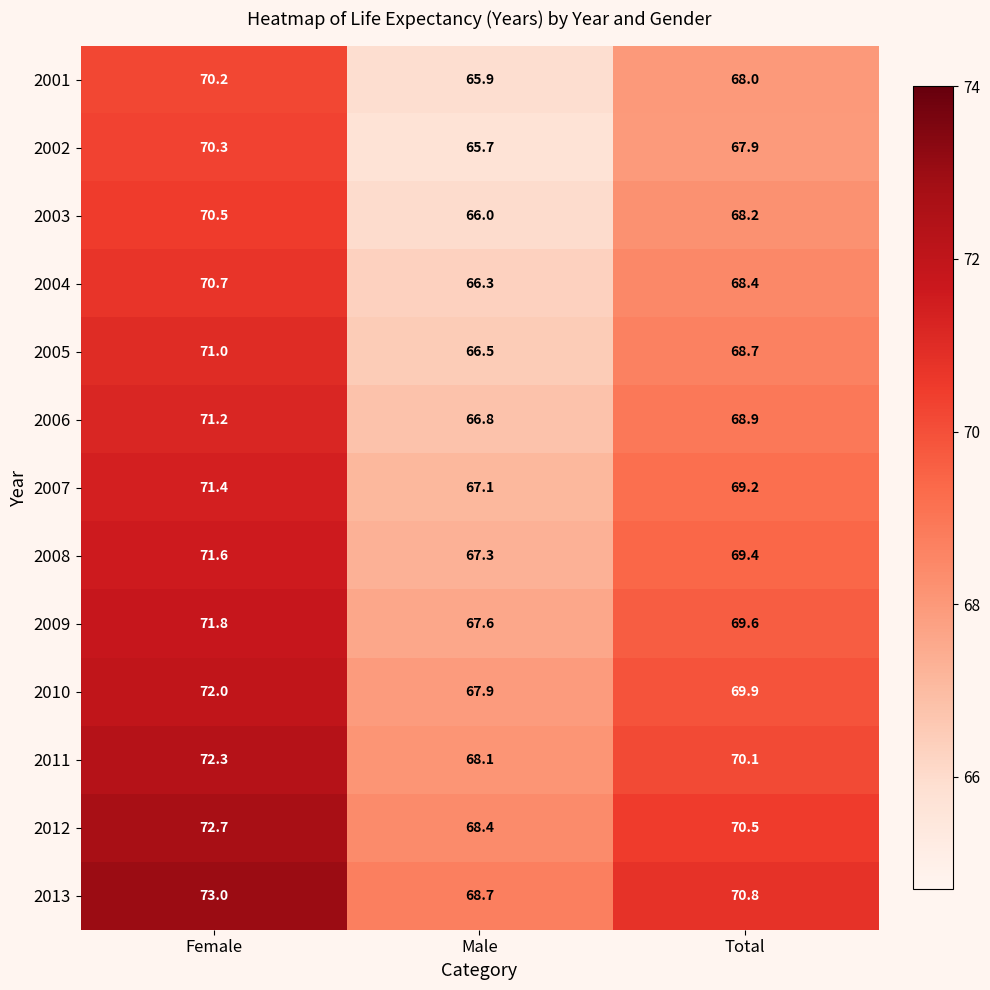

List the series in order of their peak value, lowest first.

2001, 2002, 2003, 2004, 2005, 2006, 2007, 2008, 2009, 2010, 2011, 2012, 2013